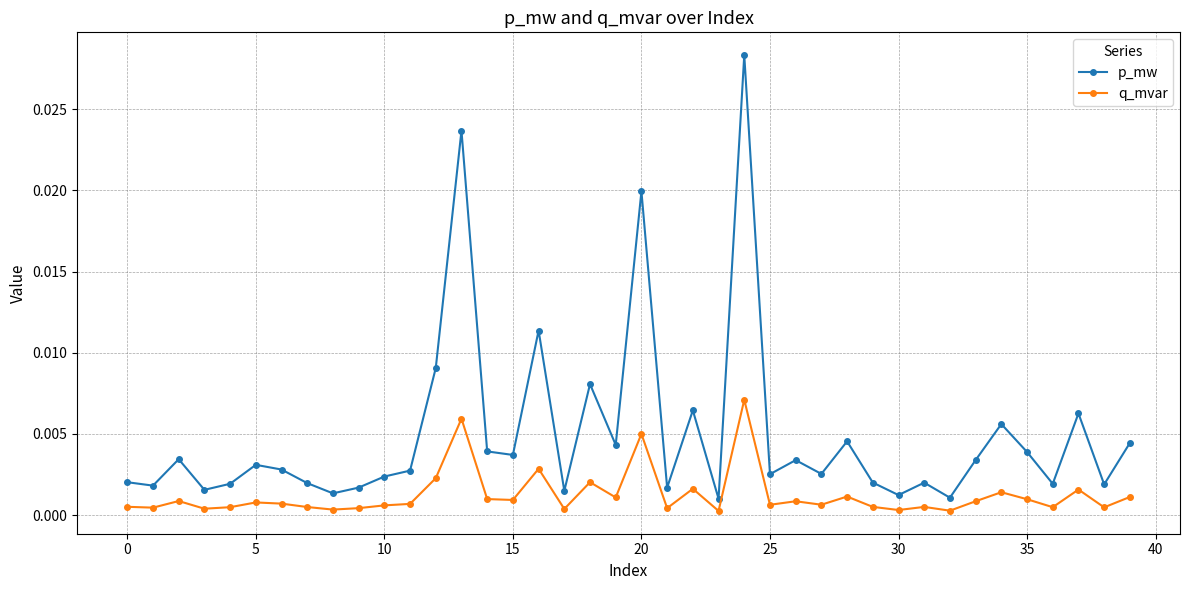

Does the chart have visible grid lines?

Yes